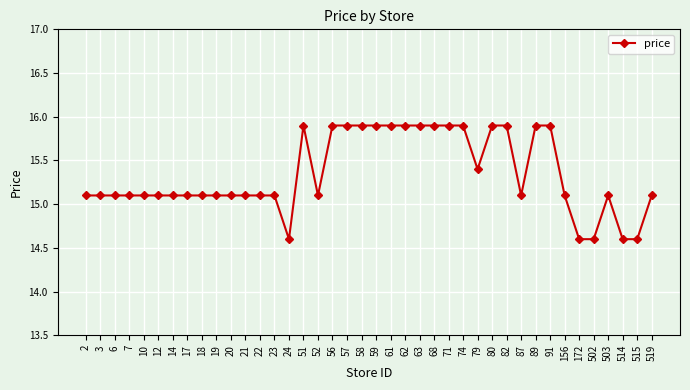

Approximately how many times larger is the value at 19 compared to 21?

1.0